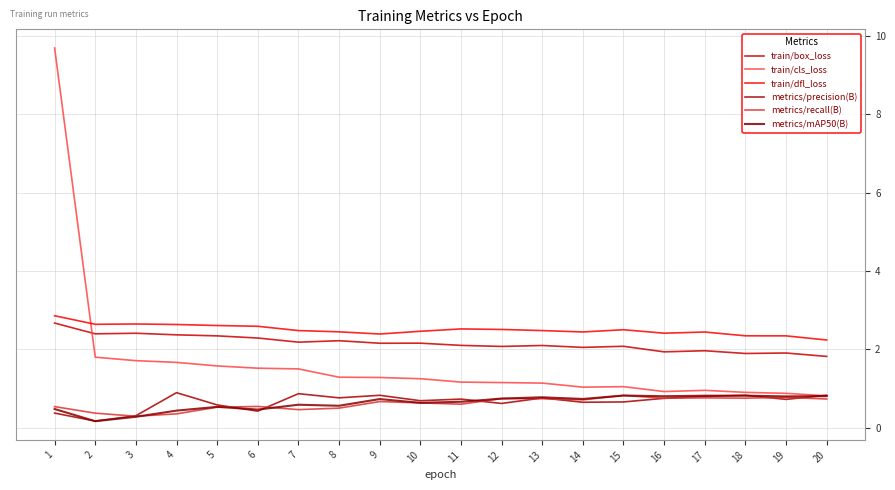

Is this an area chart (filled region under the line)?

No